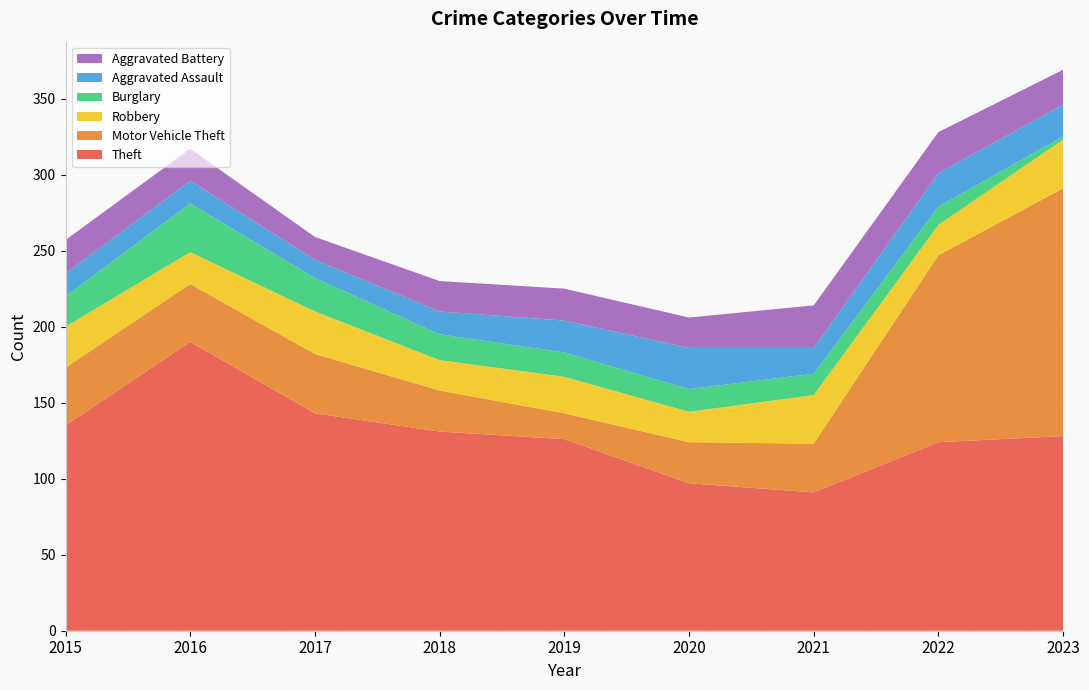

Reading right to left, transcribe all the data shown in this chart.

Theft: 2023=128	2022=124	2021=91	2020=97	2019=126	2018=131	2017=143	2016=190	2015=135
Motor Vehicle Theft: 2023=163	2022=123	2021=32	2020=27	2019=17	2018=27	2017=39	2016=38	2015=38
Robbery: 2023=32	2022=20	2021=32	2020=20	2019=24	2018=20	2017=28	2016=21	2015=27
Burglary: 2023=2	2022=12	2021=14	2020=15	2019=16	2018=17	2017=22	2016=32	2015=20
Aggravated Assault: 2023=21	2022=22	2021=17	2020=27	2019=21	2018=15	2017=12	2016=15	2015=15
Aggravated Battery: 2023=23	2022=27	2021=28	2020=20	2019=21	2018=20	2017=15	2016=21	2015=22